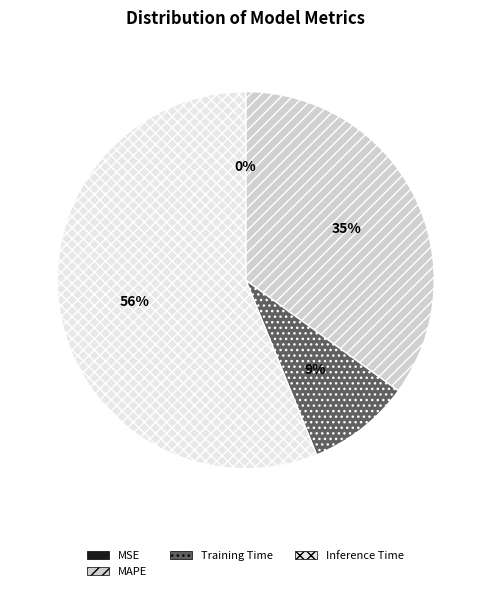

To the nearest percent, what is the difference between the largest and smallest slice percentages?

56%